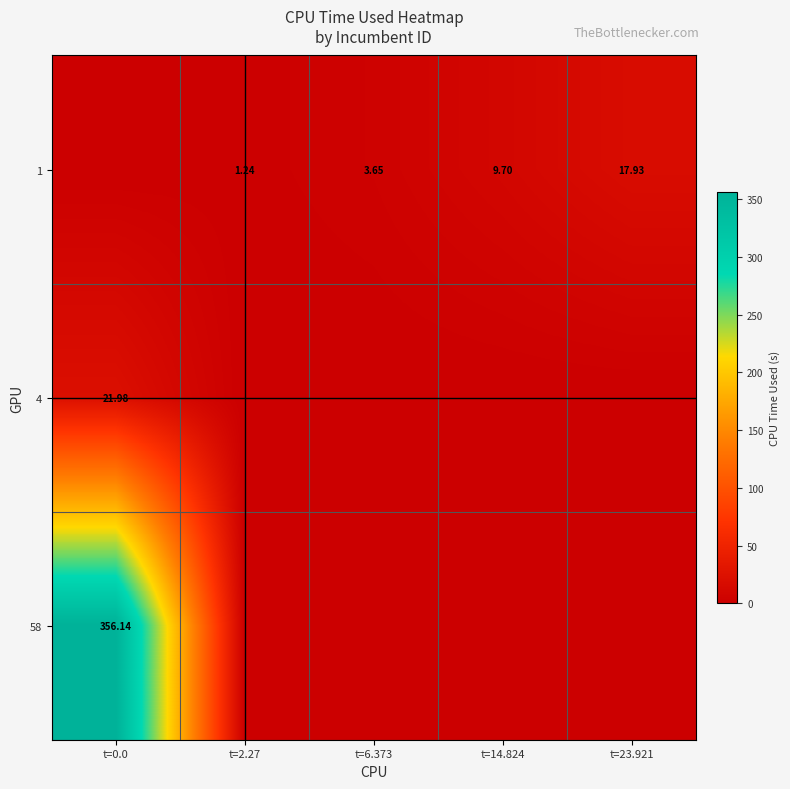

True or false: 1 has a value of 14.4 at t=14.824.

False